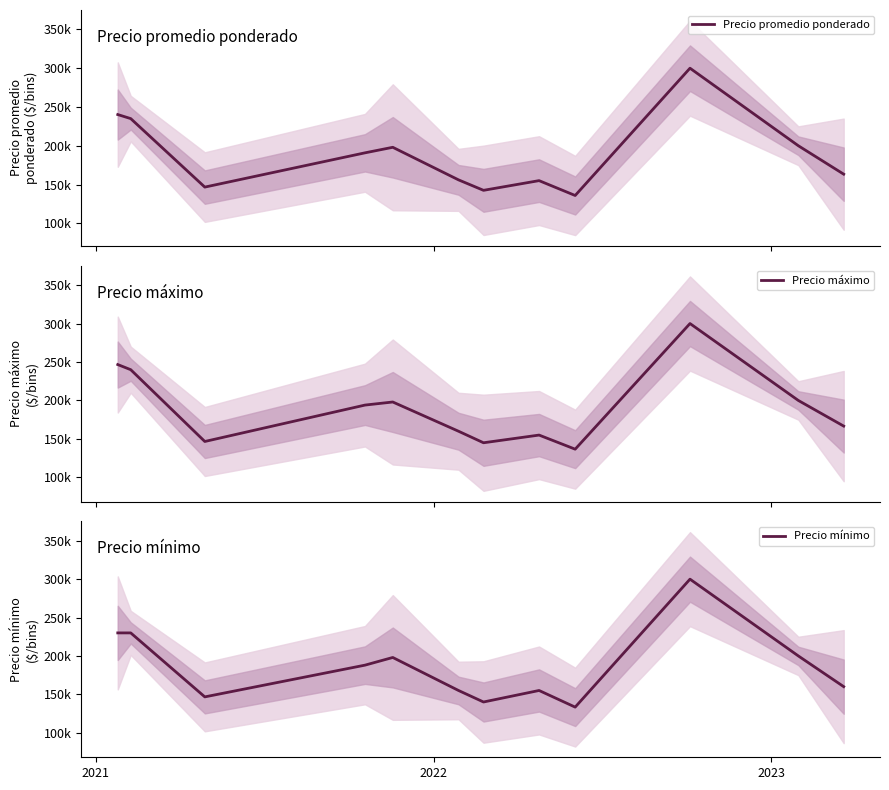

Is the value of Precio máximo at 9 greater than the value of Precio promedio ponderado at 4?

Yes